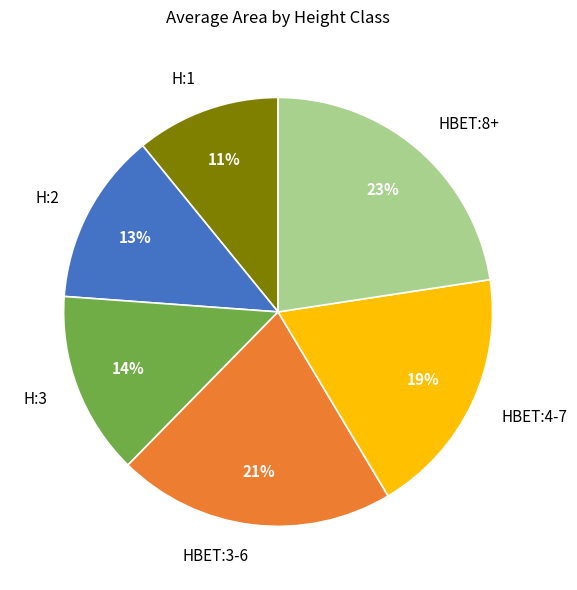

To the nearest percent, what portion does HBET:3-6 represent?

21%